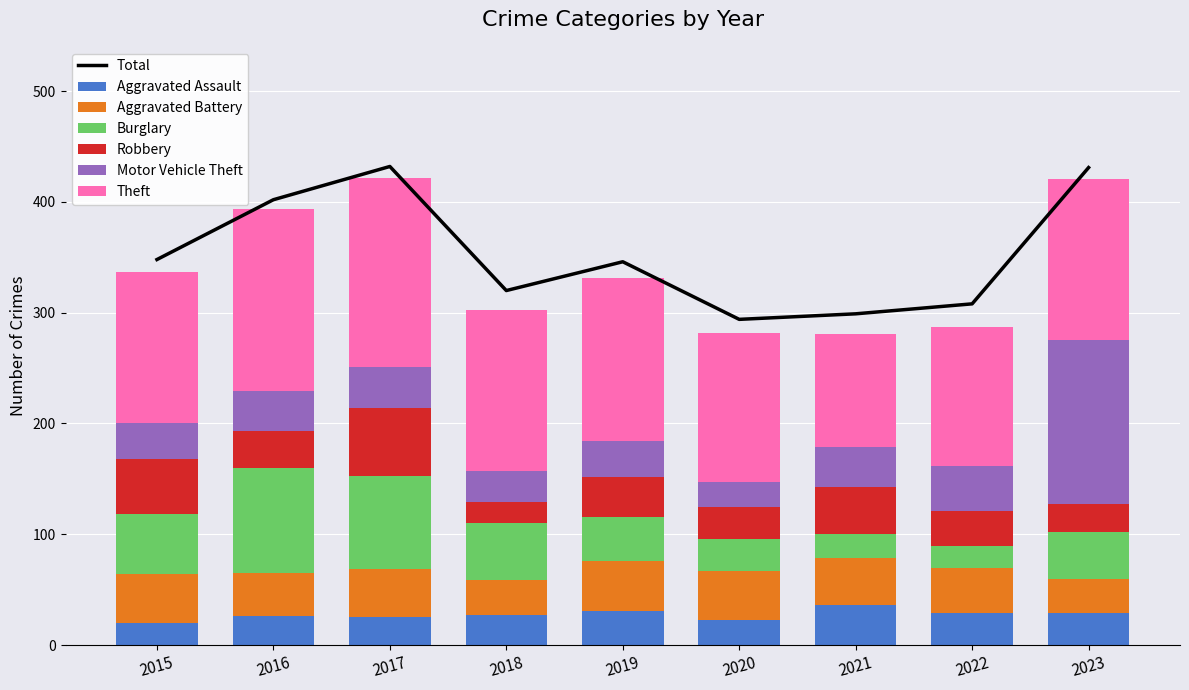

What is the total value across all series at 2023?

421